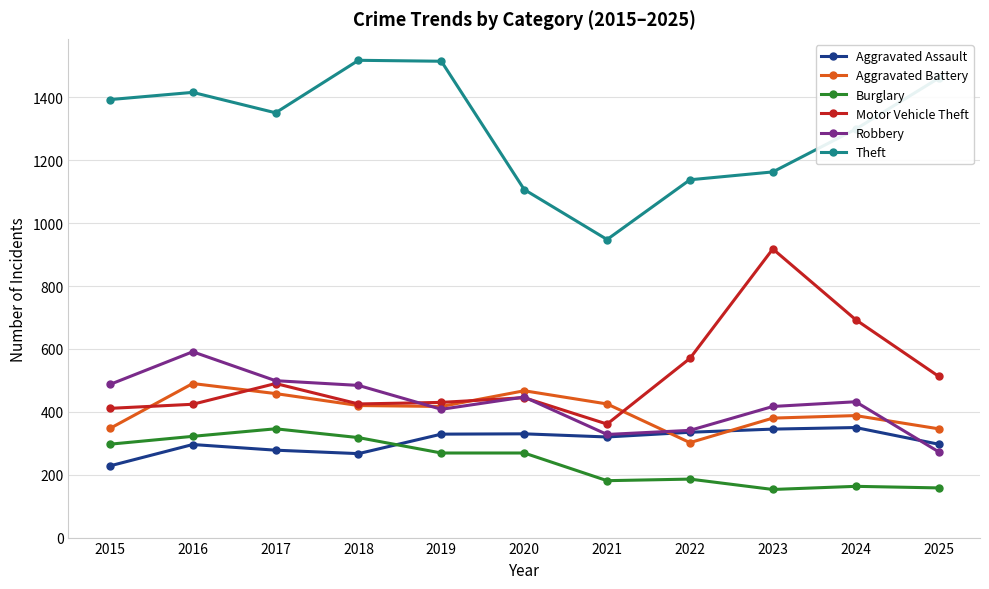

What is the difference between the highest and lowest values at 2020?

838